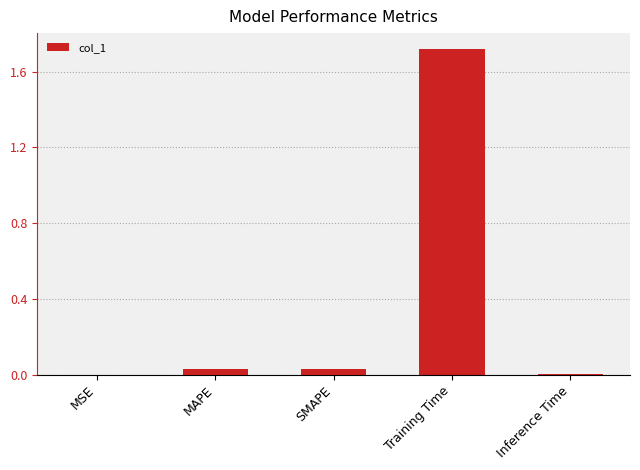

Which label corresponds to the largest value in the chart?

Training Time